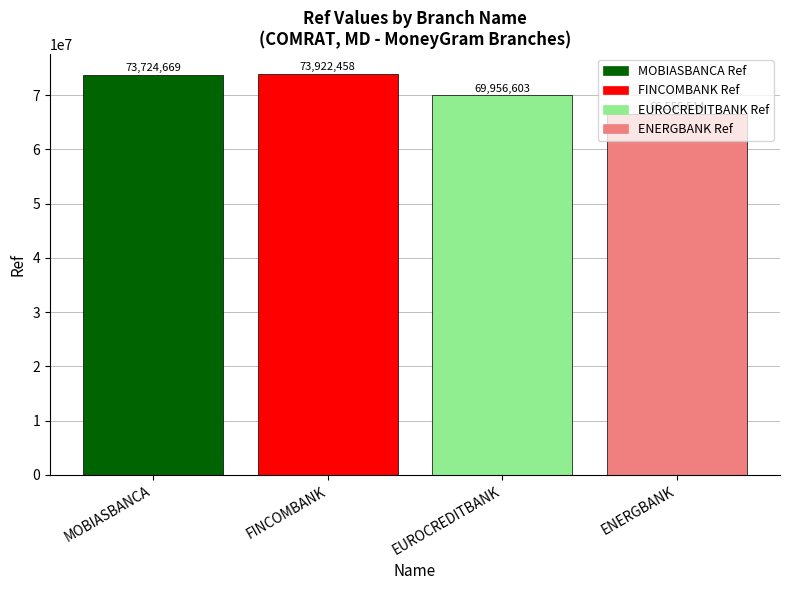

Which category has the highest value across all series?

FINCOMBANK